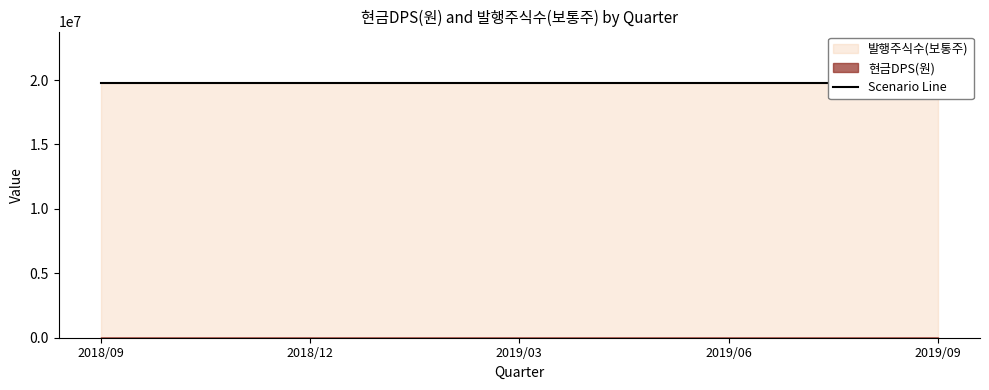

True or false: 발행주식수(보통주) and 현금DPS(원) cross at least once.

False